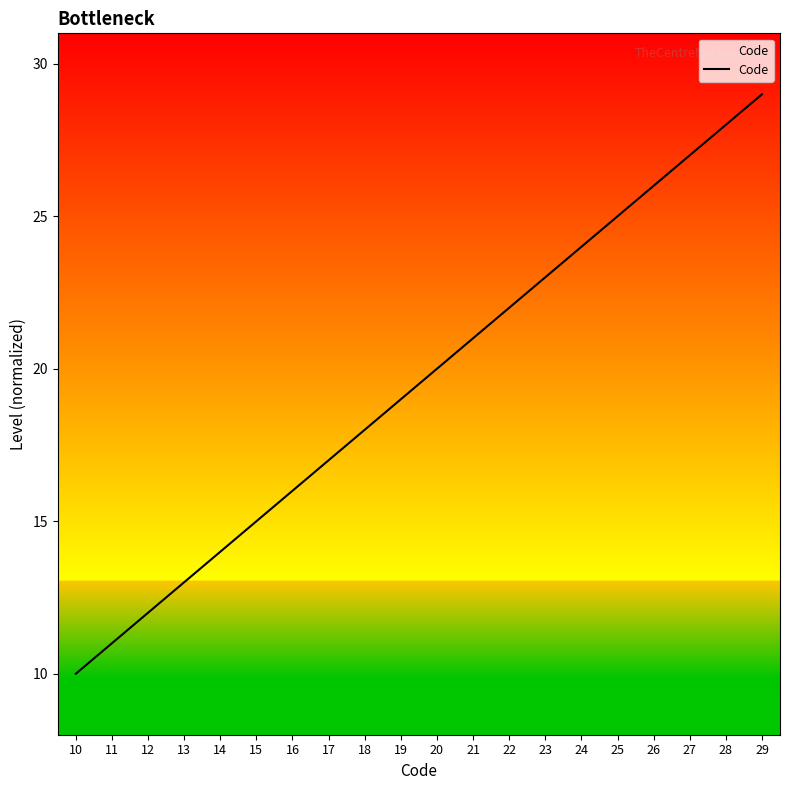

Is it true that the value at 28 is 28?

True